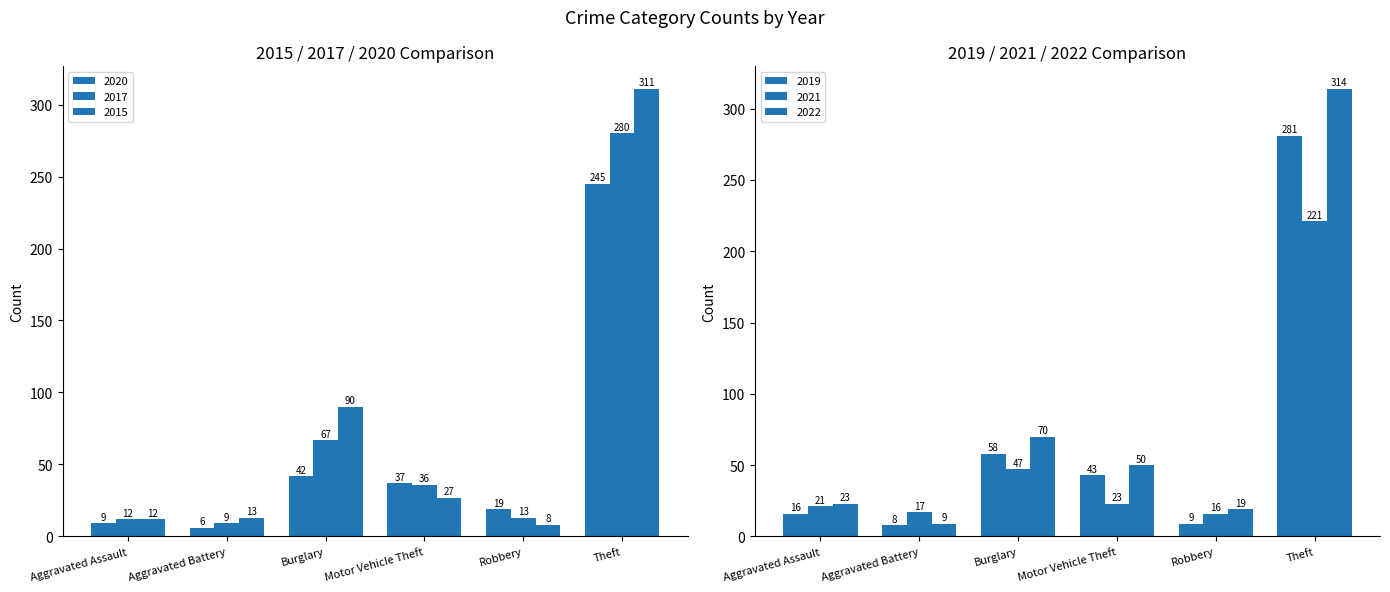

Rank the categories by 2021 value from highest to lowest.

Theft, Burglary, Motor Vehicle Theft, Aggravated Assault, Aggravated Battery, Robbery